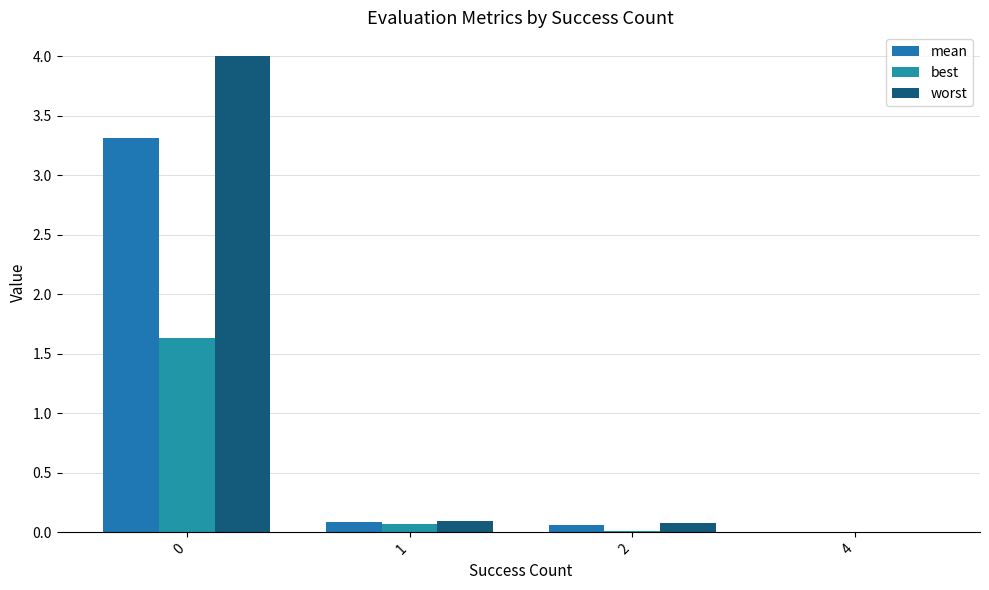

The best series shows 0.1 at 1. True or false?

True